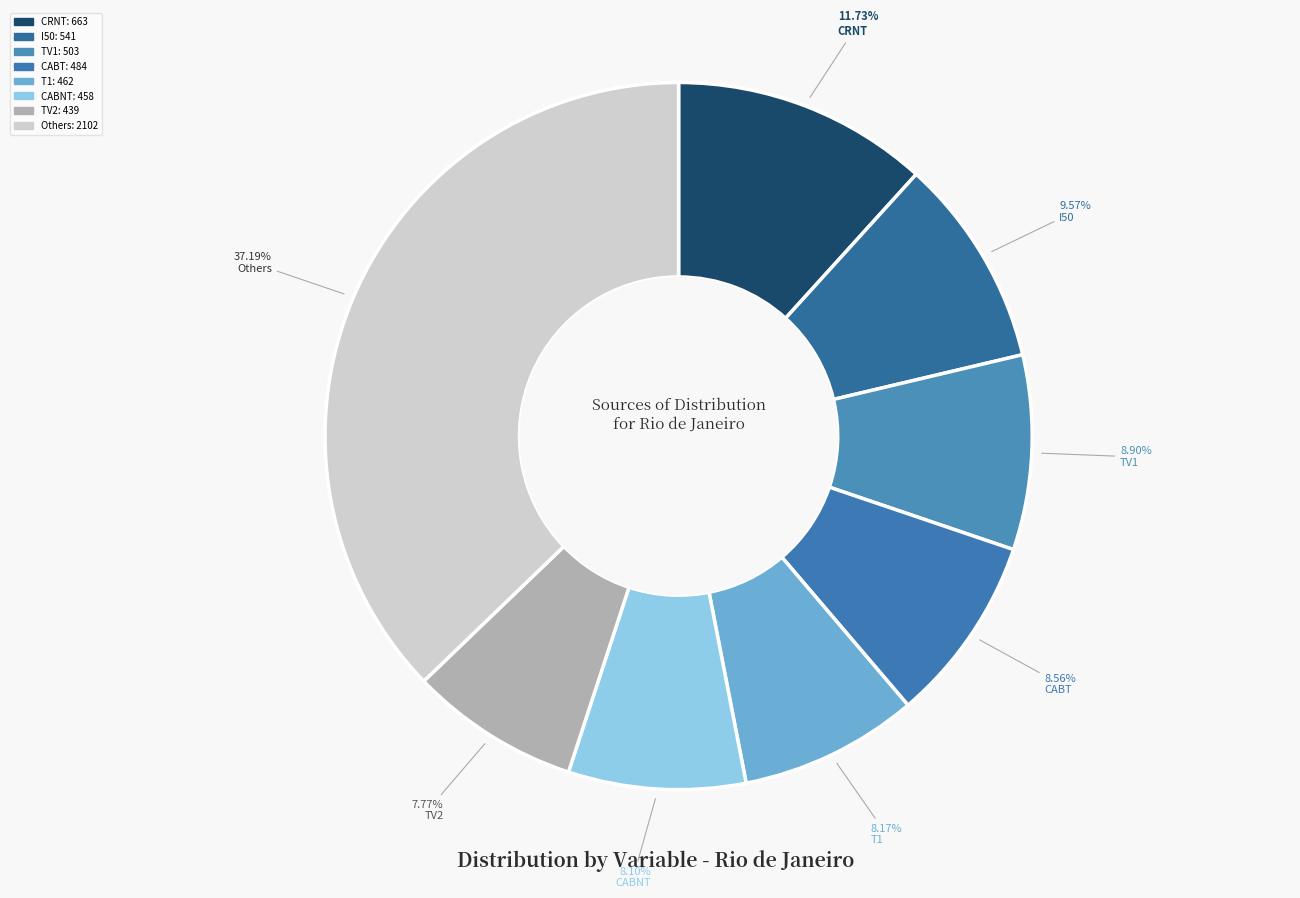

How many segments does this pie chart have?

8